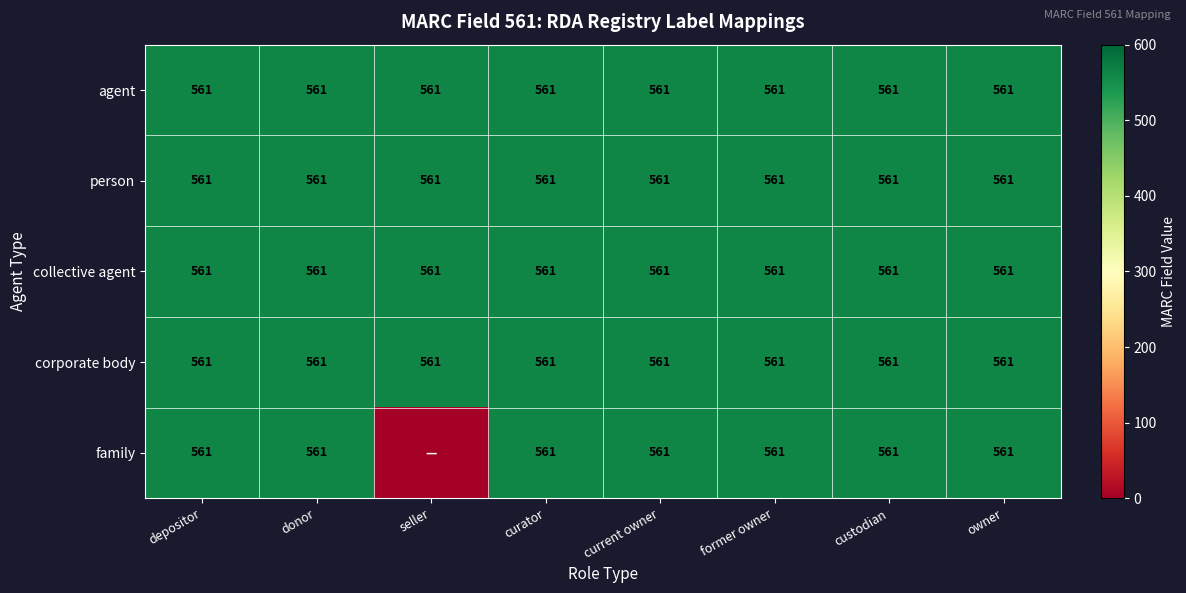

What is the average value of the agent series?

561